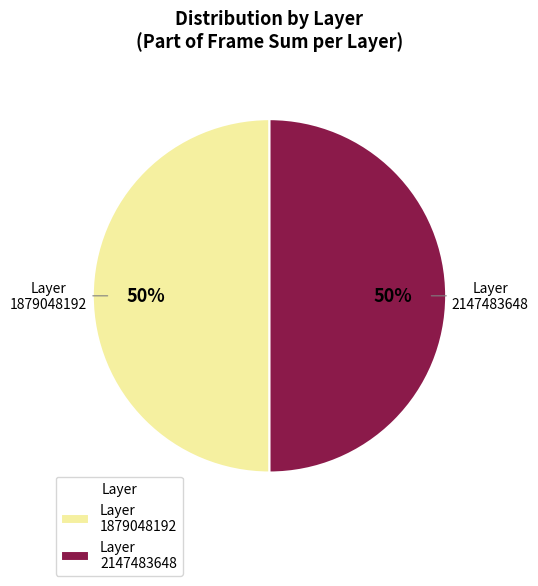

To the nearest percent, what is the average slice percentage?

50%